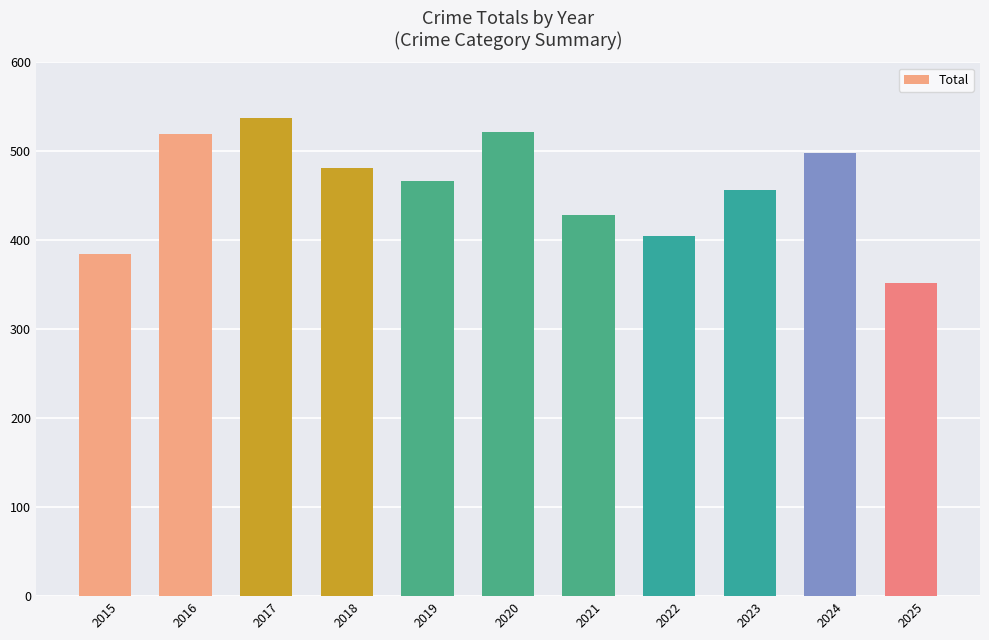

At which label is the value closest to 444?

2023